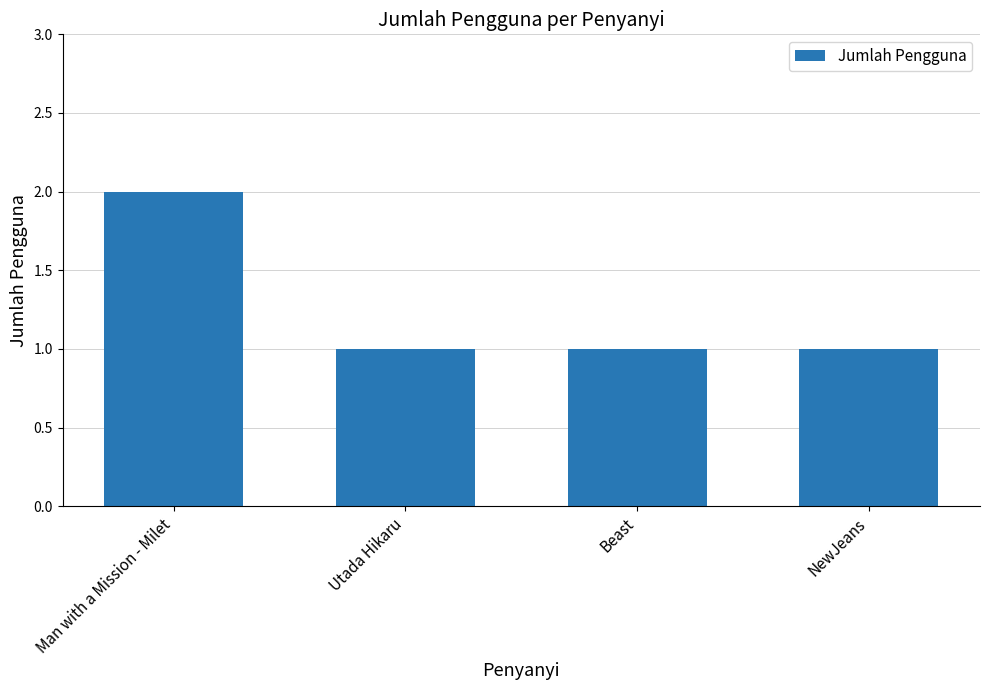

Does the chart contain any negative values?

No